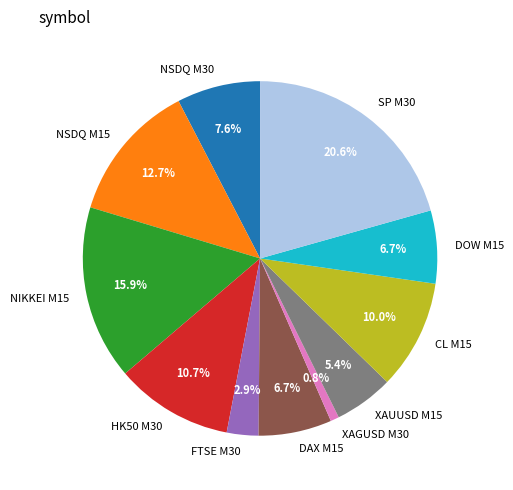

To the nearest percent, what percentage of the pie is NSDQ M30?

8%